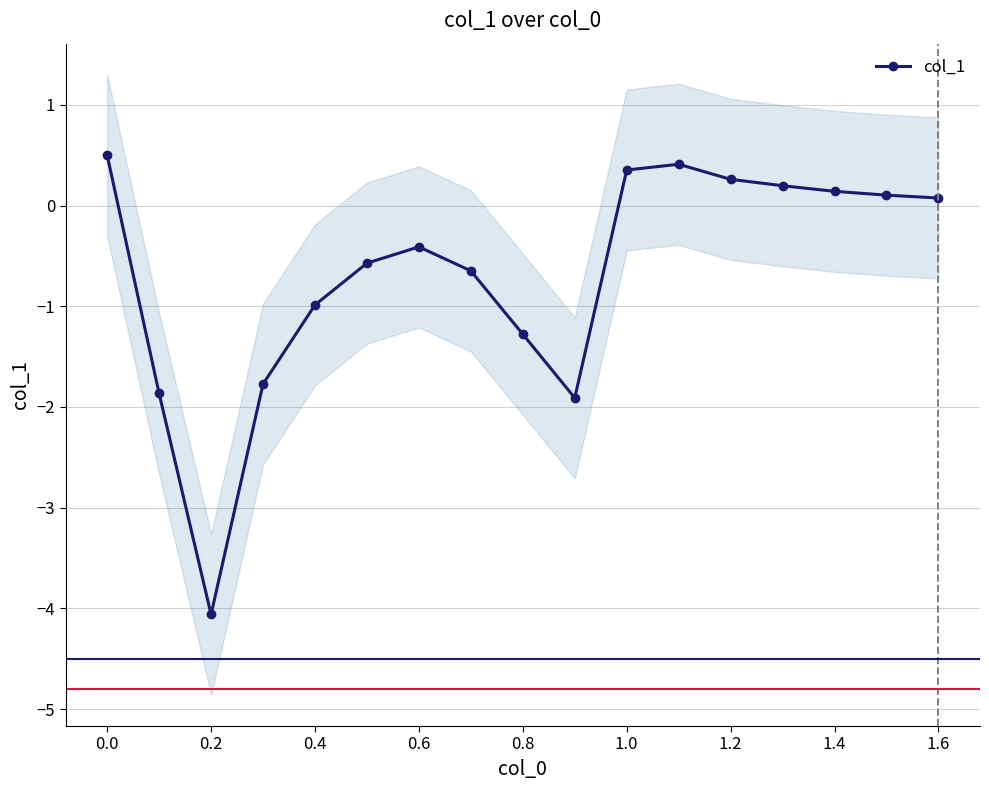

The value of col_1 at 1.2 is 0.3. True or false?

True